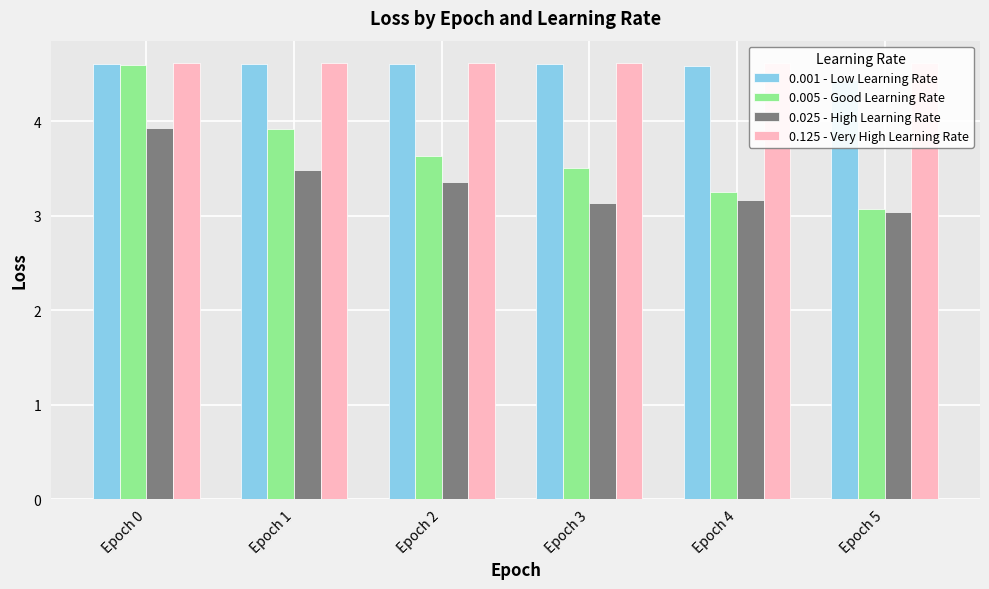

Reading left to right, list all the values displayed in this chart.

0.001 - Low Learning Rate: 4.6	4.6	4.6	4.6	4.6	4.4
0.005 - Good Learning Rate: 4.6	3.9	3.6	3.5	3.2	3.1
0.025 - High Learning Rate: 3.9	3.5	3.4	3.1	3.2	3.0
0.125 - Very High Learning Rate: 4.6	4.6	4.6	4.6	4.6	4.6